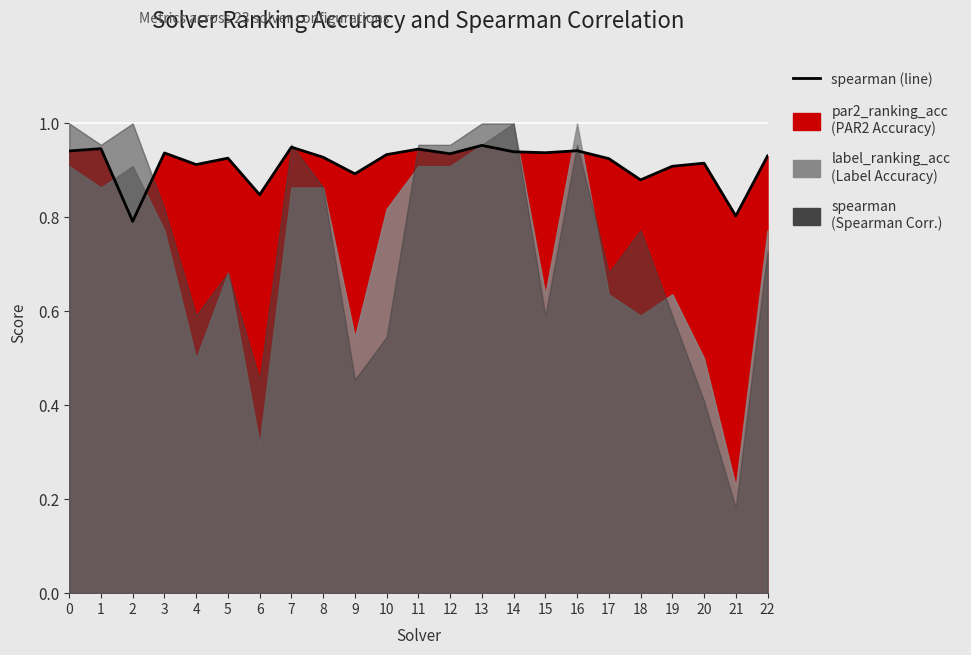

How many interior local peaks (higher than both neighbors) does the data have?

8